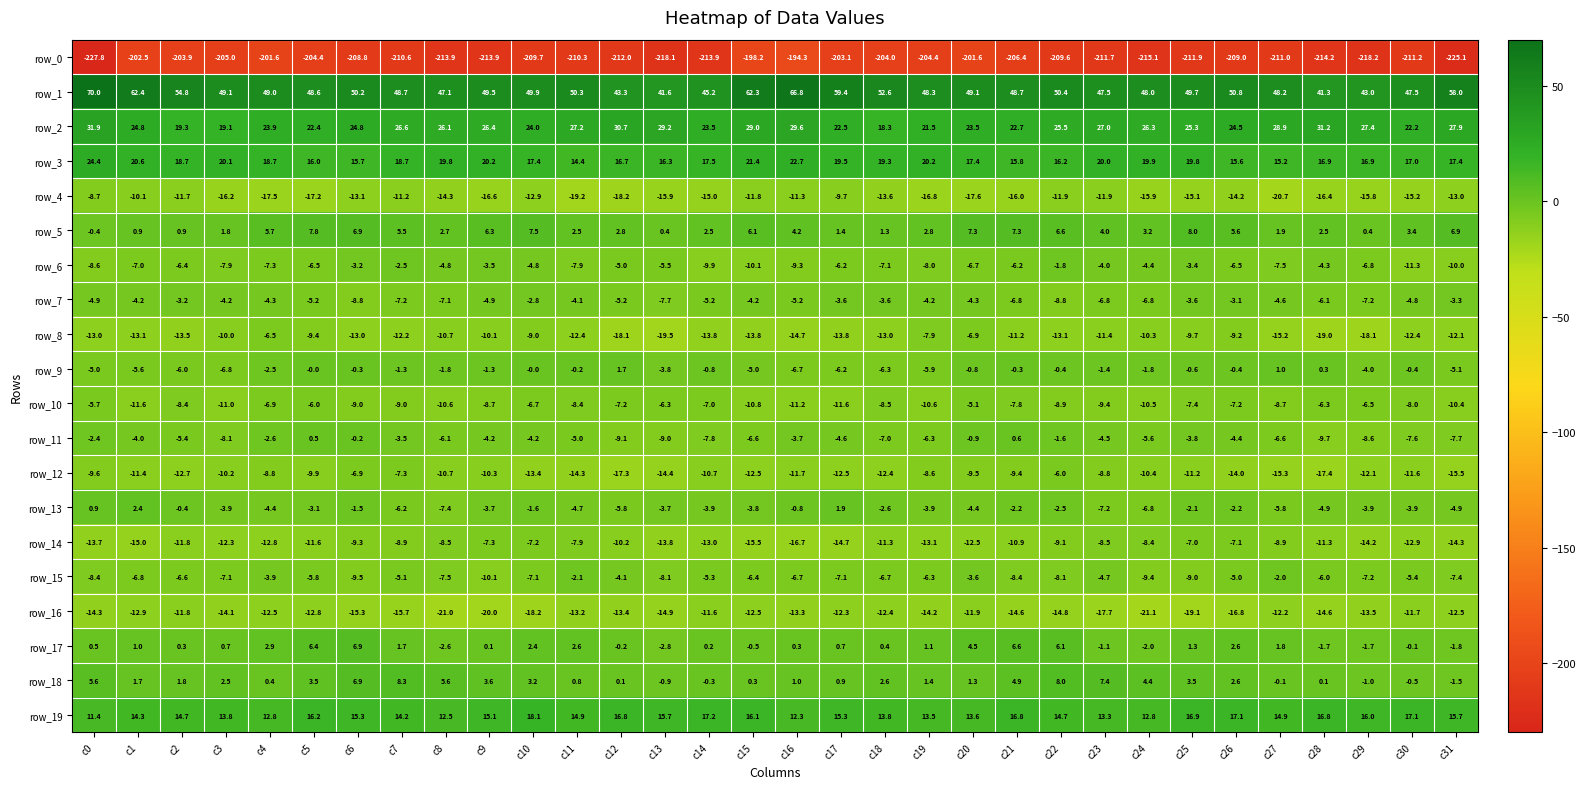

What is the highest value of the row_14 series?

-7.0